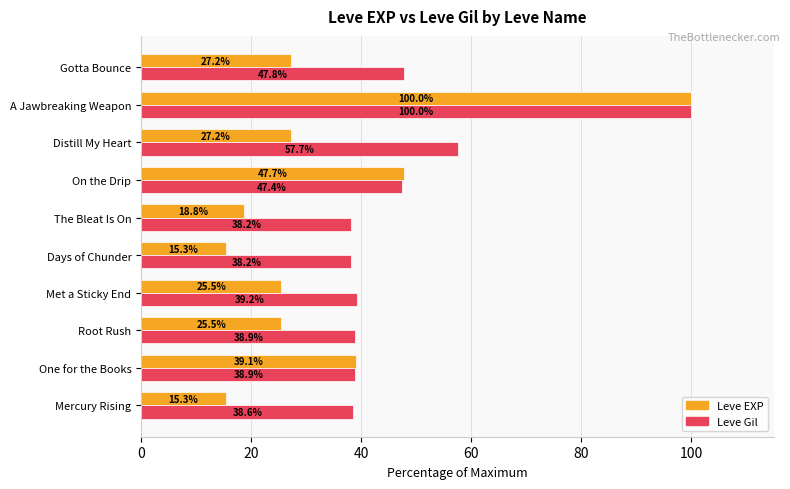

The Leve EXP series shows 4.4 at Mercury Rising. True or false?

False